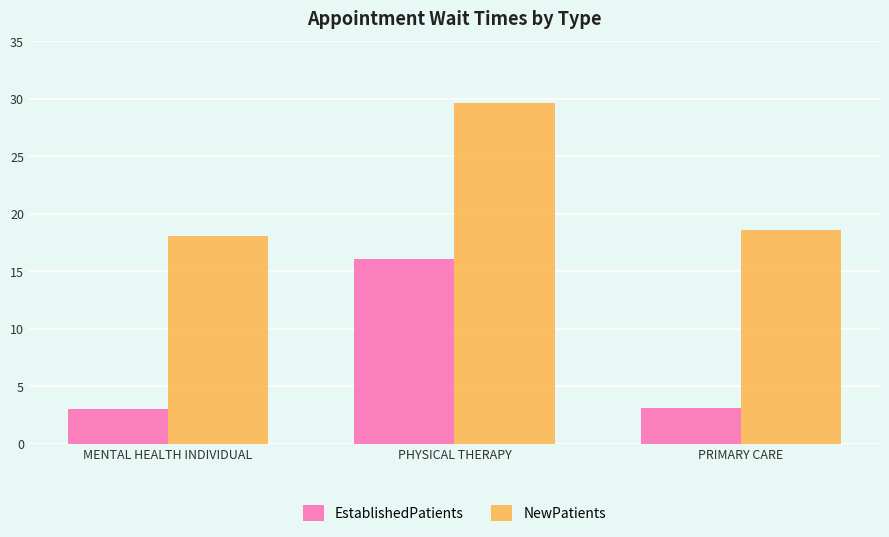

The EstablishedPatients series shows 26.5 at PHYSICAL THERAPY. True or false?

False